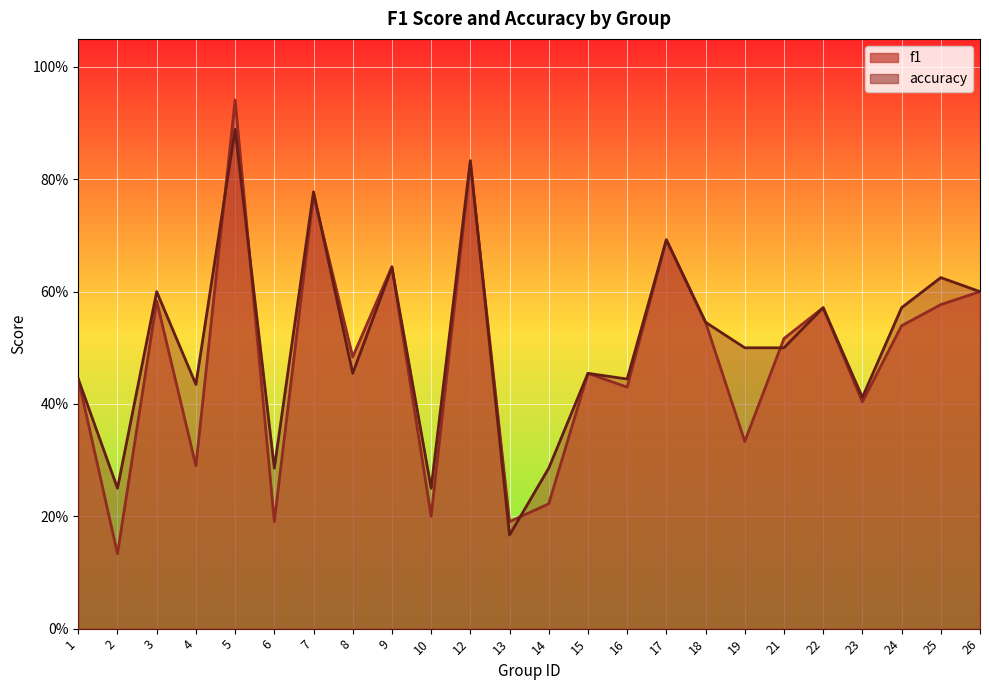

What is the value of the accuracy point at the 22nd from the left?

0.6